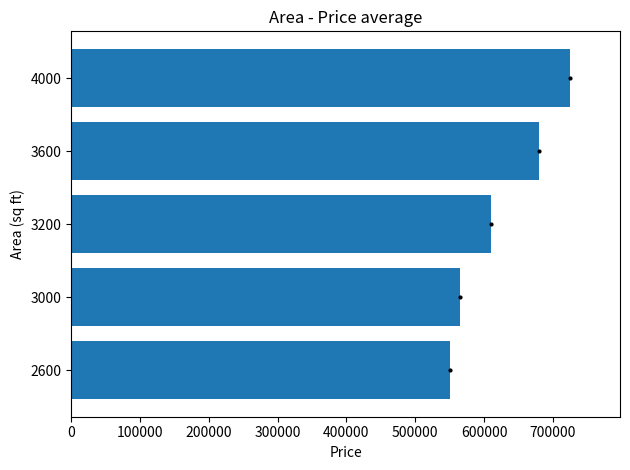

List the labels in order of value, smallest first.

2600, 3000, 3200, 3600, 4000